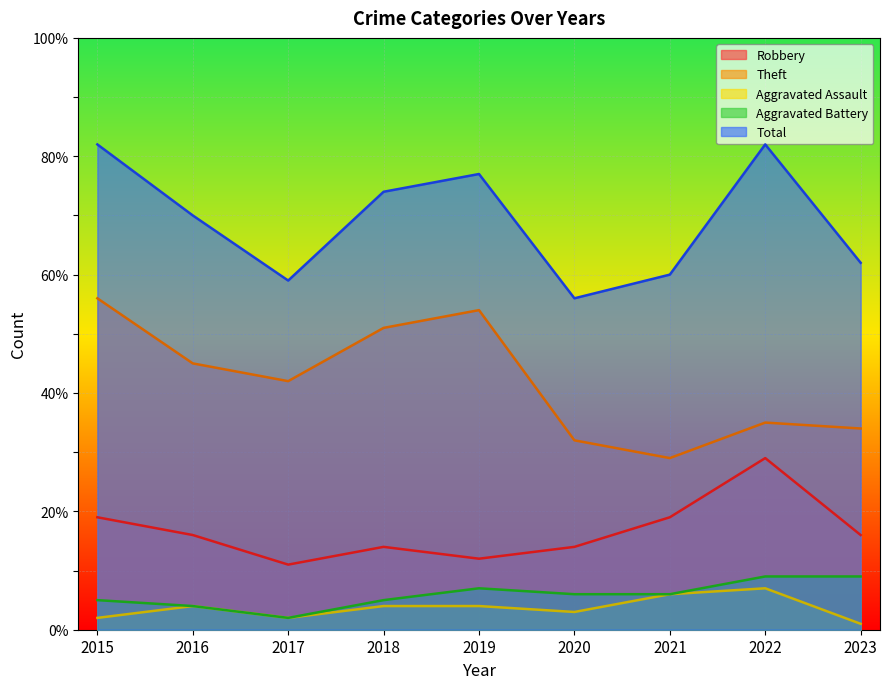

Reading left to right, what are all the values shown in this chart?

Robbery: 19	16	11	14	12	14	19	29	16
Theft: 56	45	42	51	54	32	29	35	34
Aggravated Assault: 2	4	2	4	4	3	6	7	1
Aggravated Battery: 5	4	2	5	7	6	6	9	9
Total: 82	70	59	74	77	56	60	82	62